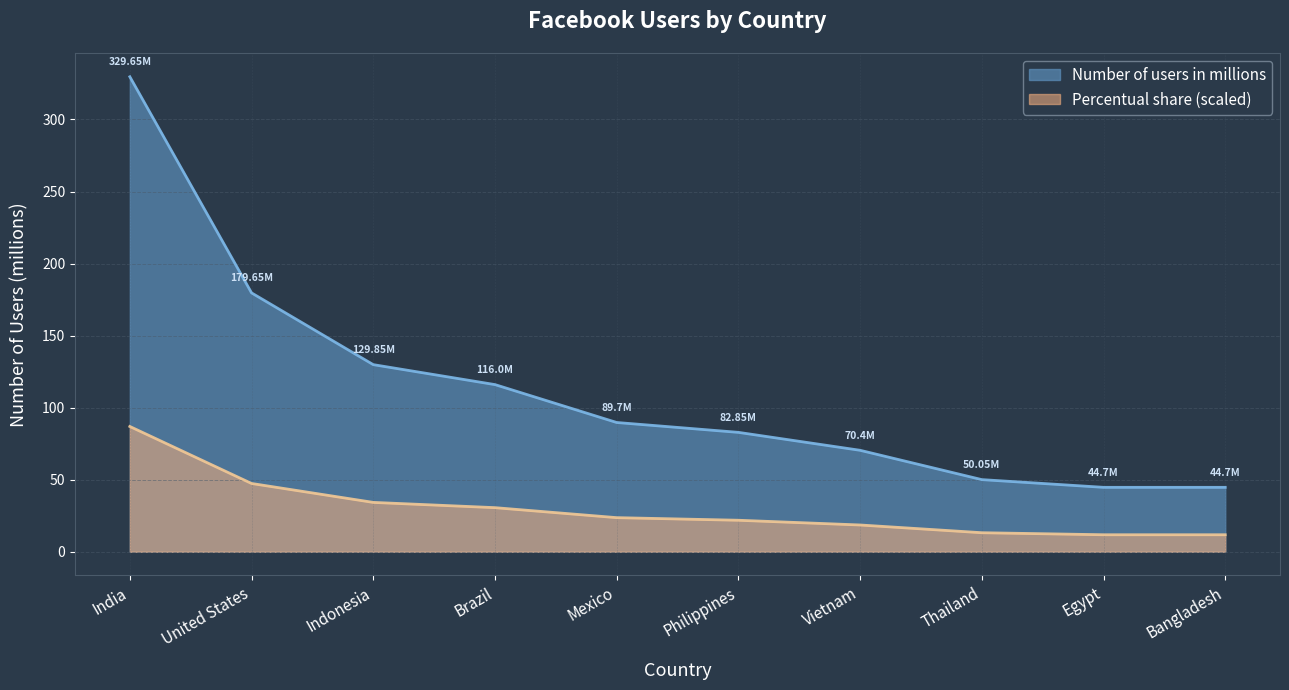

The Percentual share series shows 11.8 at Egypt. True or false?

True